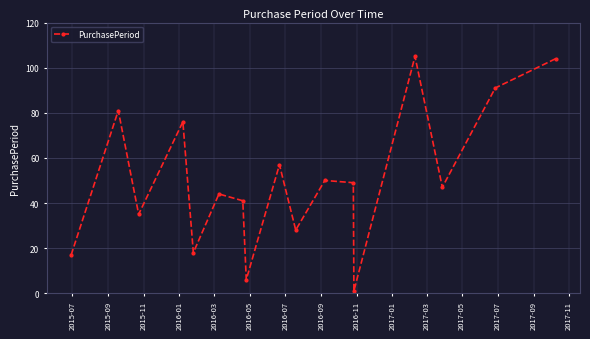

What is the greatest value displayed?

105